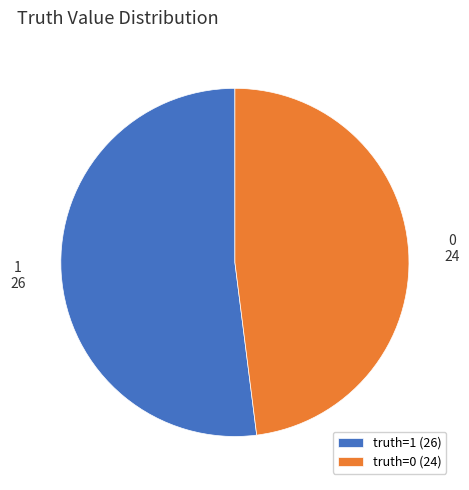

True or false: truth=0 (24) accounts for 60% of the total.

False